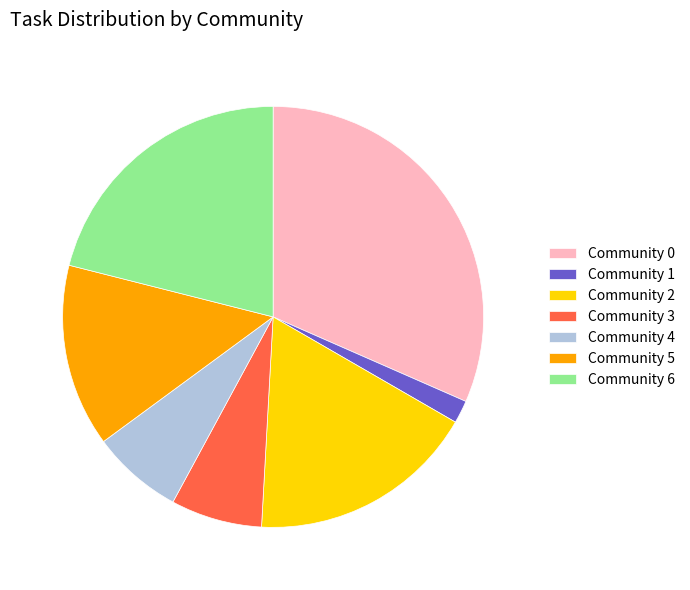

Between Community 0 and Community 4, which is larger?

Community 0